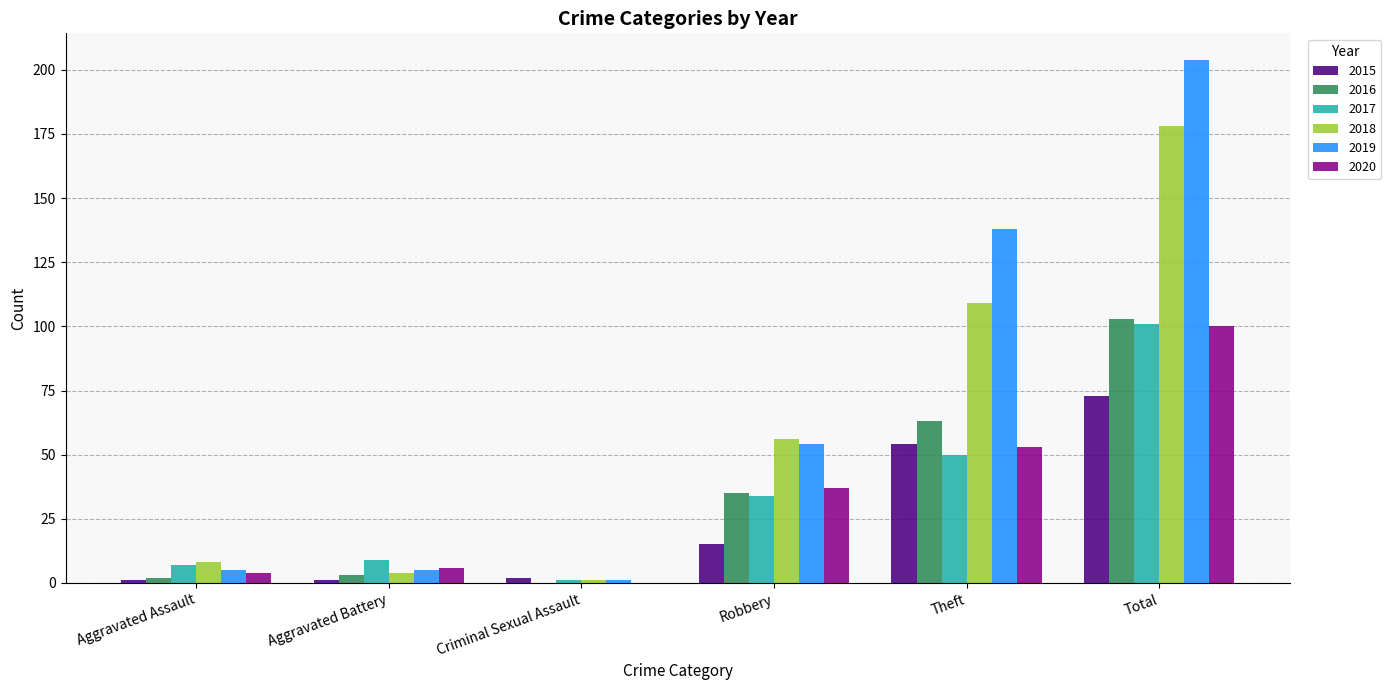

Which category has the highest value in the 2016 series?

Total